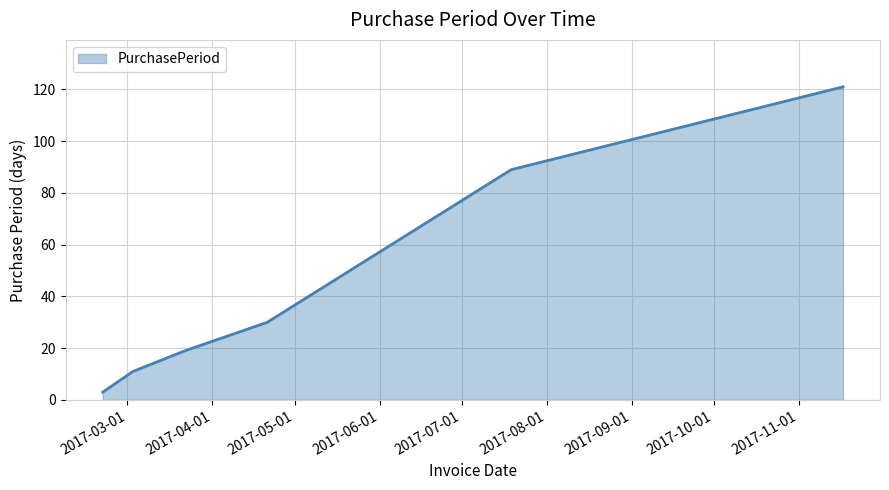

True or false: the data has more than 2 interior local peaks.

False